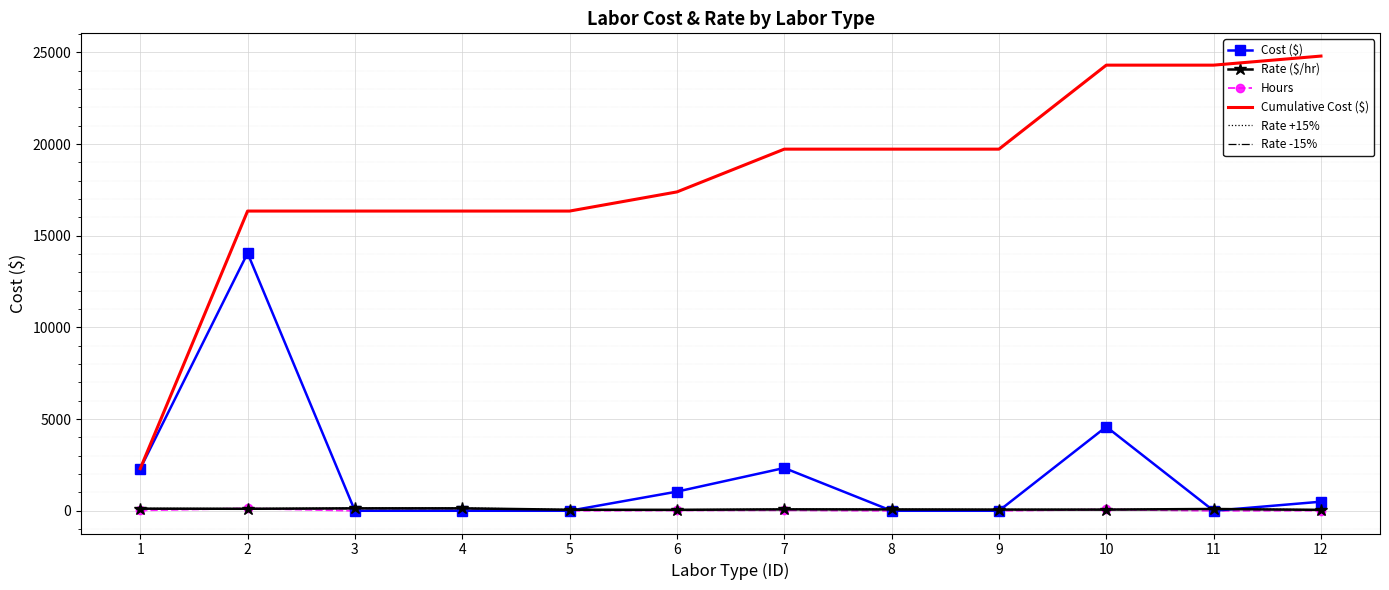

How many data points in Cost ($) are above 494?

6